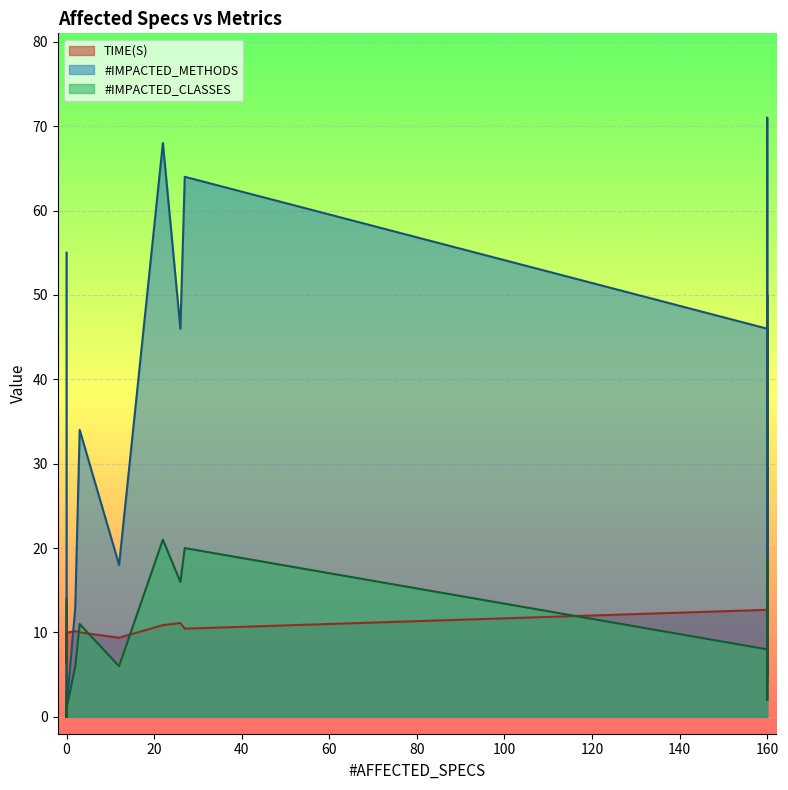

True or false: TIME(S) and #IMPACTED_METHODS cross at least once.

True